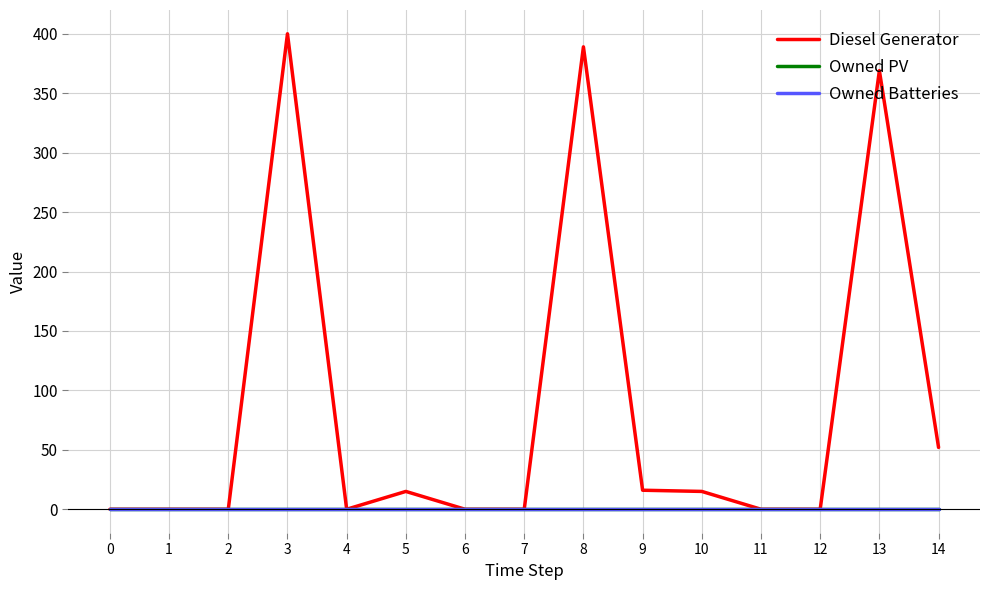

Rank the categories by Diesel Generator value from highest to lowest.

3, 8, 13, 14, 9, 5, 10, 0, 1, 2, 4, 6, 7, 11, 12